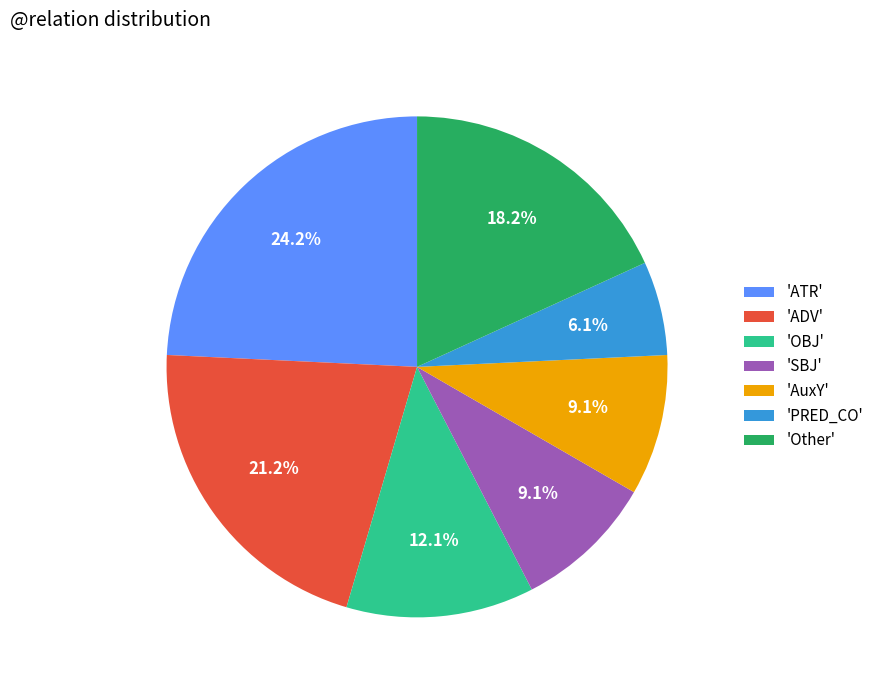

Count the number of slices in the pie.

7